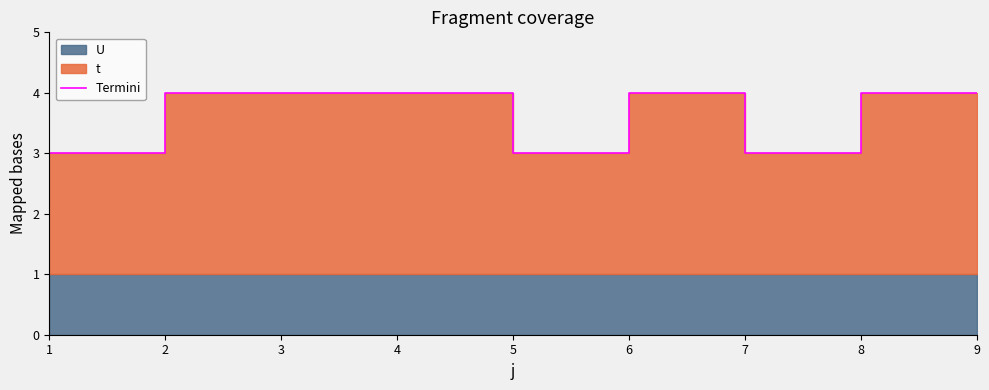

Where is the data nearest to the value 3?

1